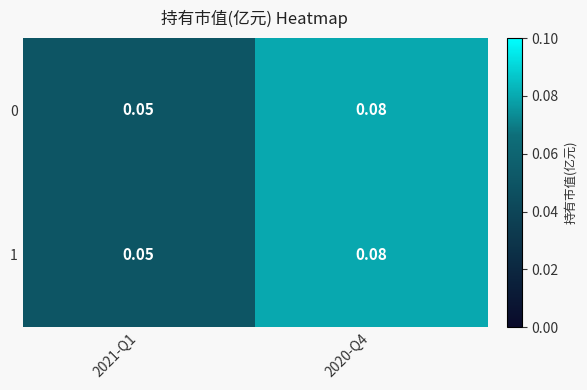

Is the value of 1 at 2021-Q1 greater than the value of 0 at 2020-Q4?

No